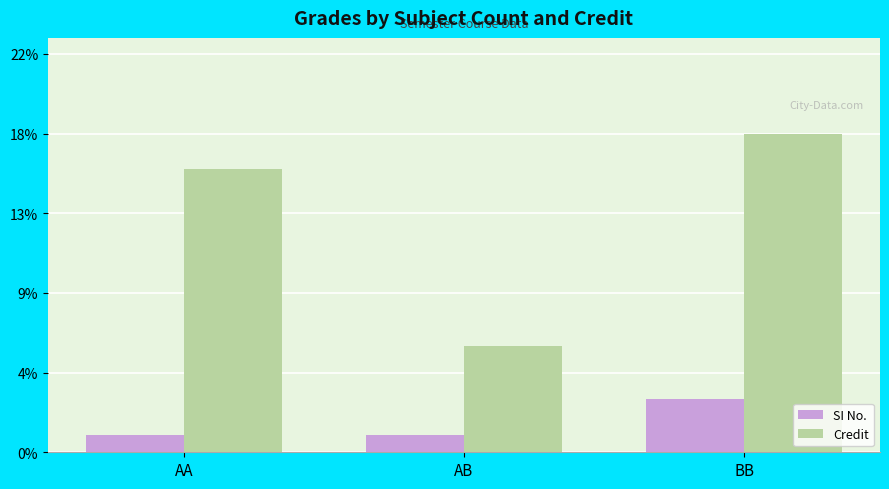

List the series in order of their peak value, highest first.

Credit, SI No.